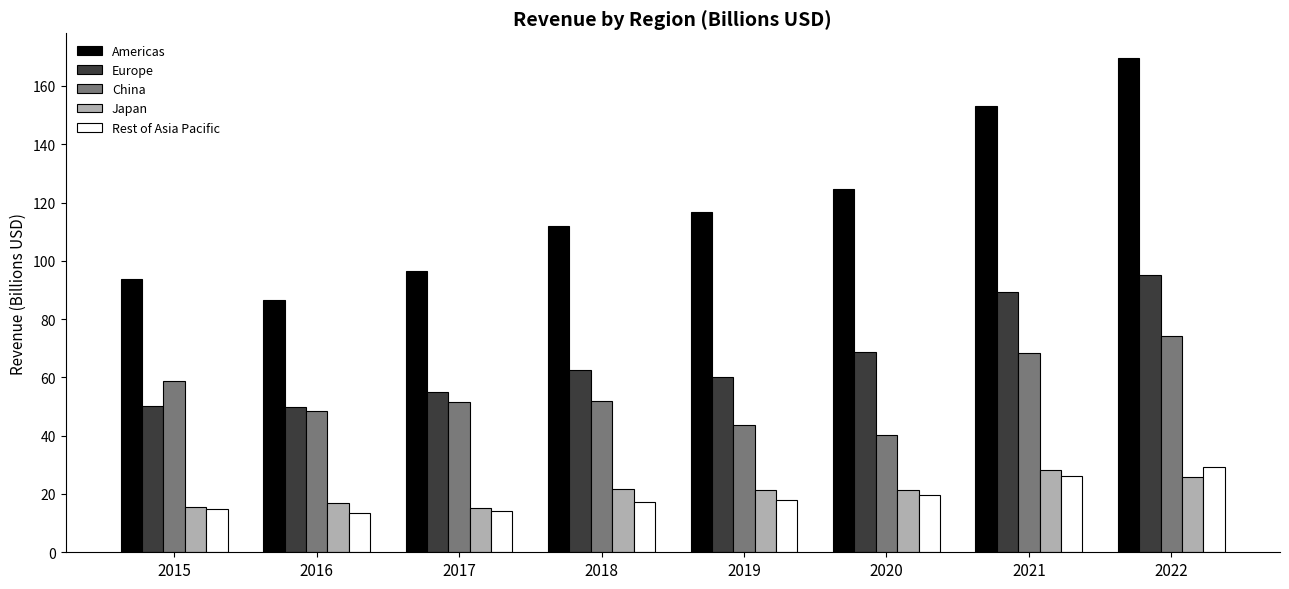

What is the average value of the Rest of Asia Pacific series?

19.1